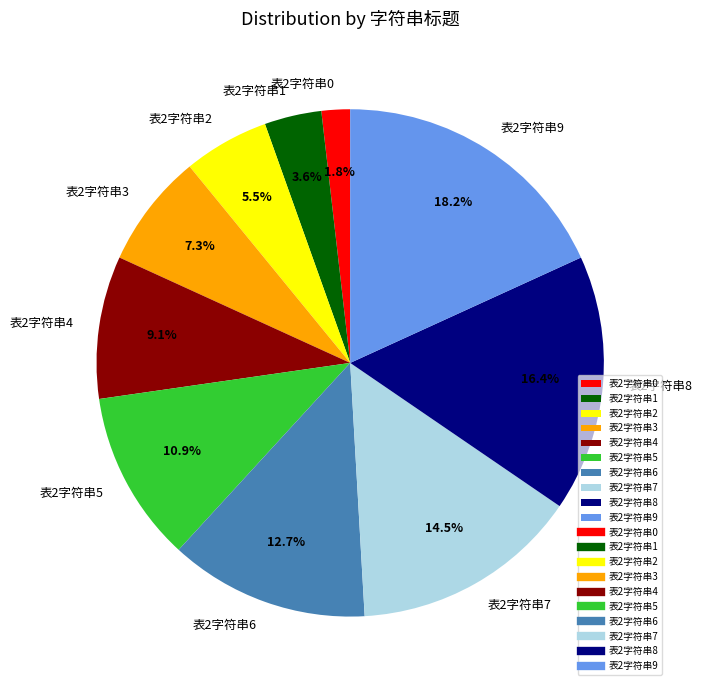

Combined, do 表2字符串2 and 表2字符串4 account for over 50%?

No